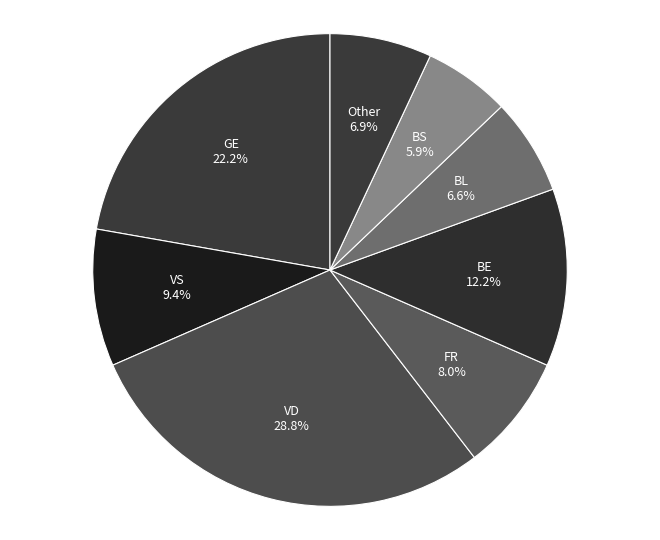

Which has a higher value, FR or GE?

GE